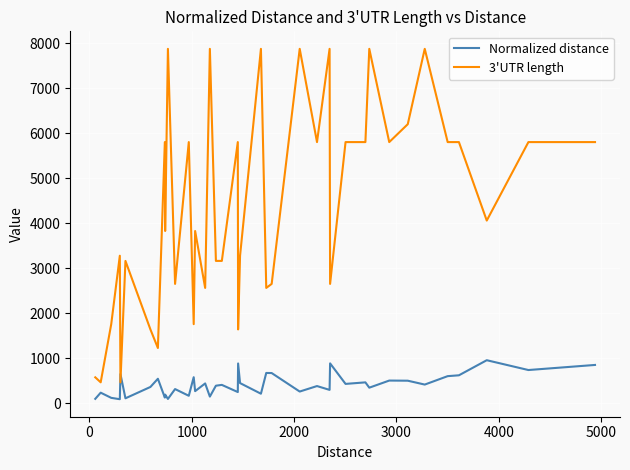

True or false: Normalized distance and 3'UTR length cross at least once.

True